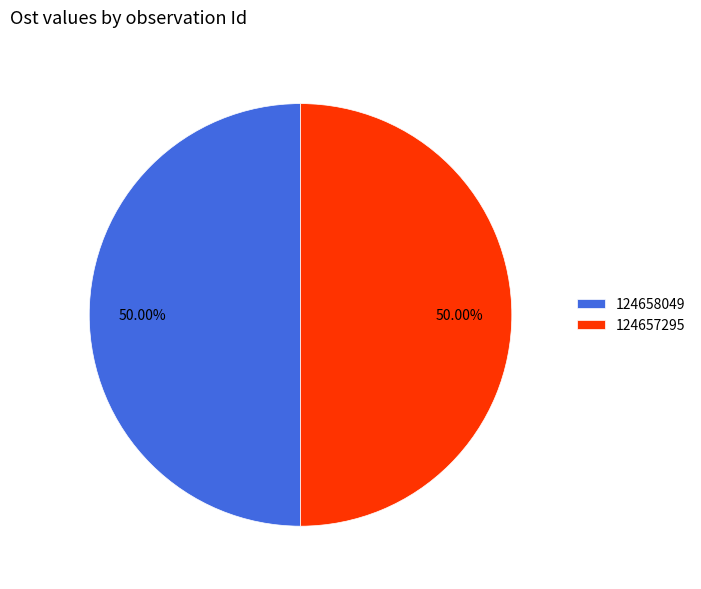

Approximately how many times larger is the value at 124658049 compared to 124657295?

1.0